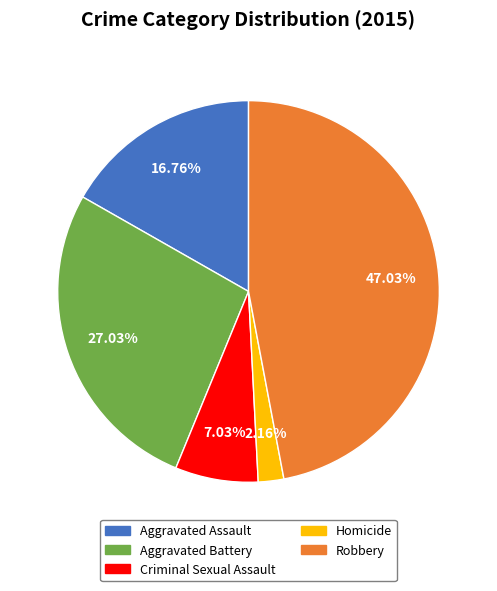

Is Aggravated Assault the majority of the pie?

No